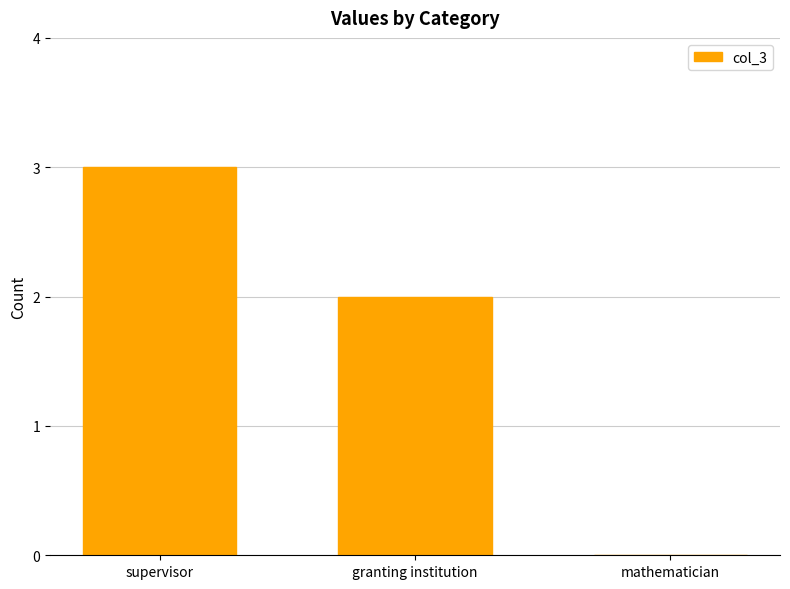

Between granting institution and mathematician, which is larger?

granting institution